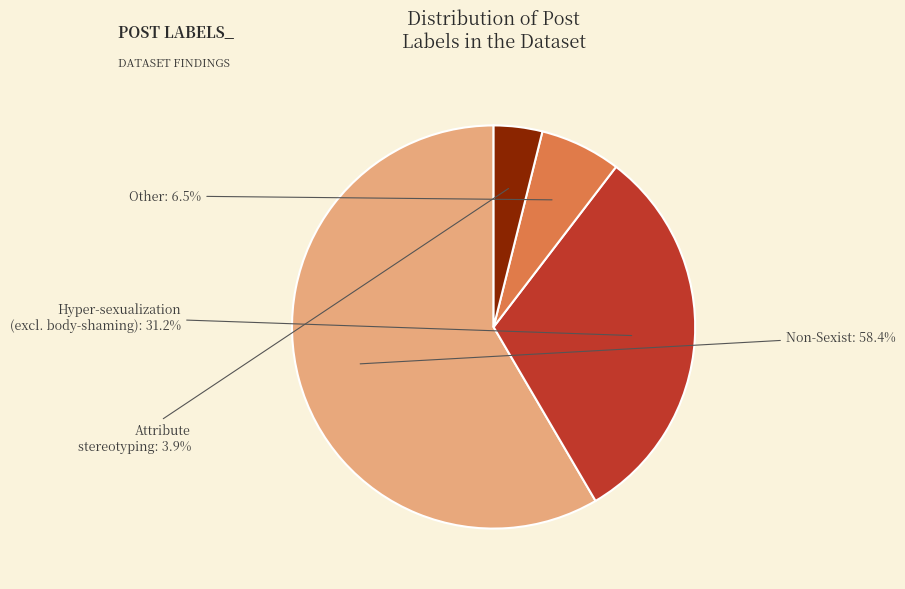

Is there any slice that represents more than half of the pie?

Yes